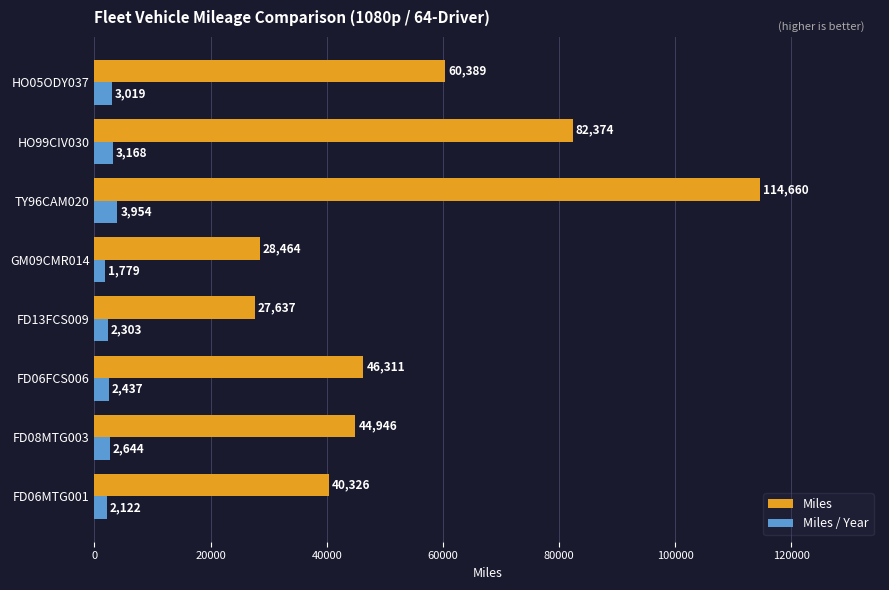

Which series changed the most between FD08MTG003 and FD06FCS006?

Miles